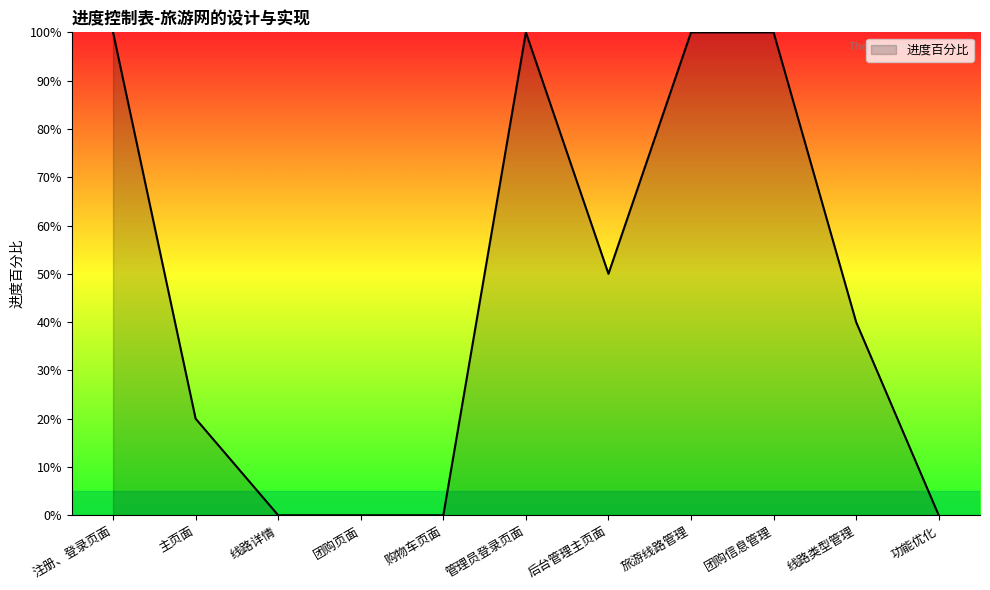

List the labels in order of value, smallest first.

线路详情, 团购页面, 购物车页面, 功能优化, 主页面, 线路类型管理, 后台管理主页面, 注册、登录页面, 管理员登录页面, 旅游线路管理, 团购信息管理